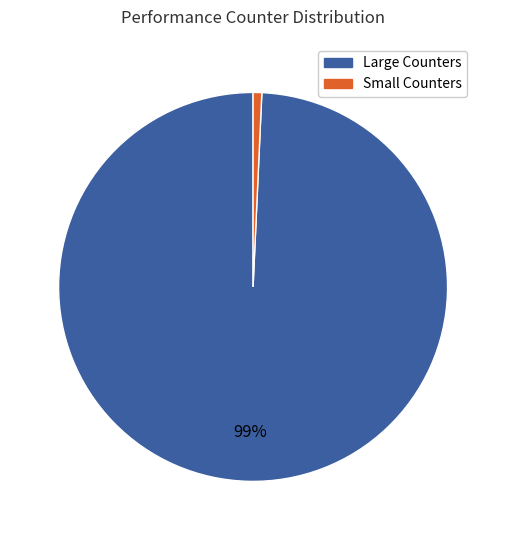

Is there a majority slice in this chart?

Yes